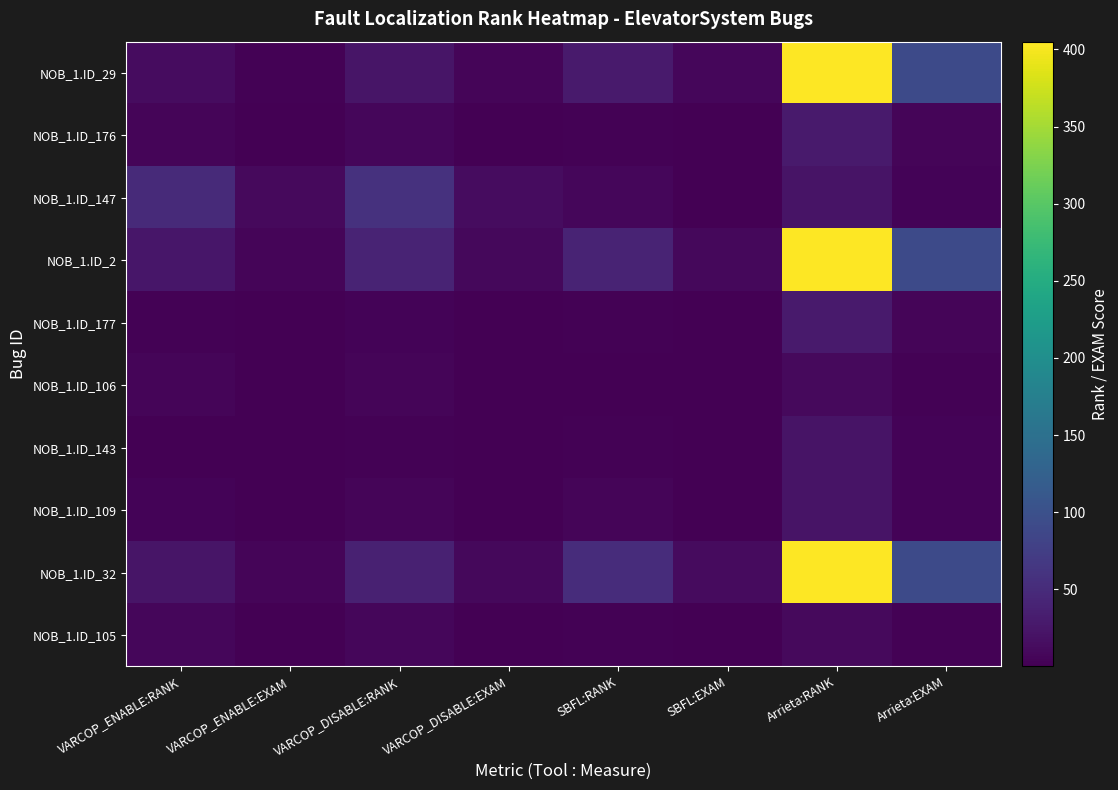

At VARCOP_DISABLE:EXAM, list the series in order from largest to smallest.

NOB_1.ID_147, NOB_1.ID_2, NOB_1.ID_32, NOB_1.ID_29, NOB_1.ID_105, NOB_1.ID_176, NOB_1.ID_106, NOB_1.ID_109, NOB_1.ID_177, NOB_1.ID_143